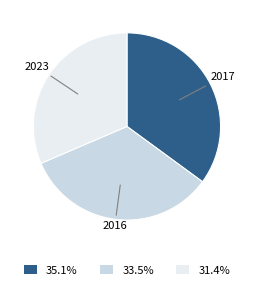

Which category has the smallest portion of the pie?

2023